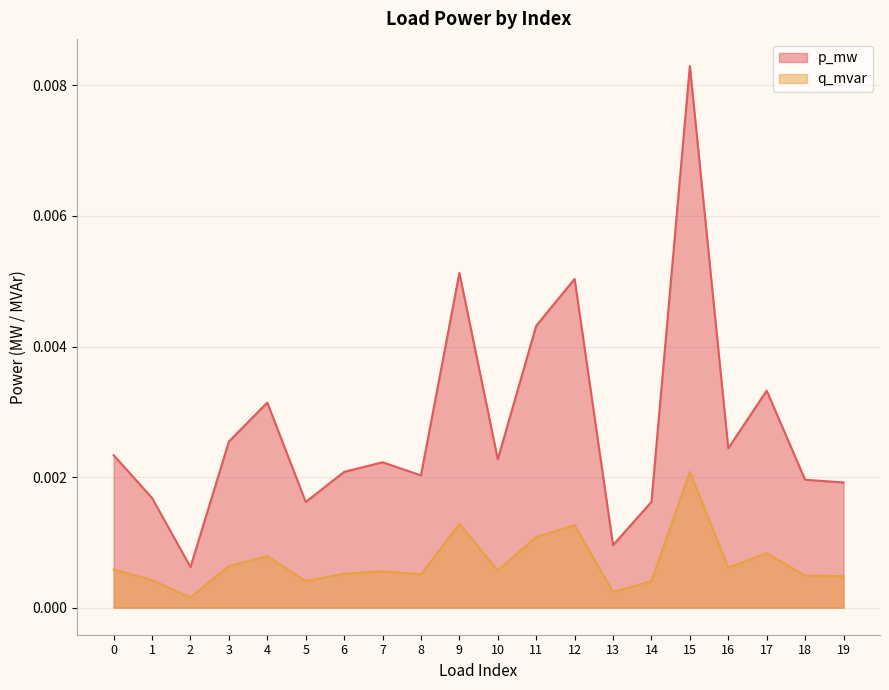

Which has a higher value, 2 or 11?

11